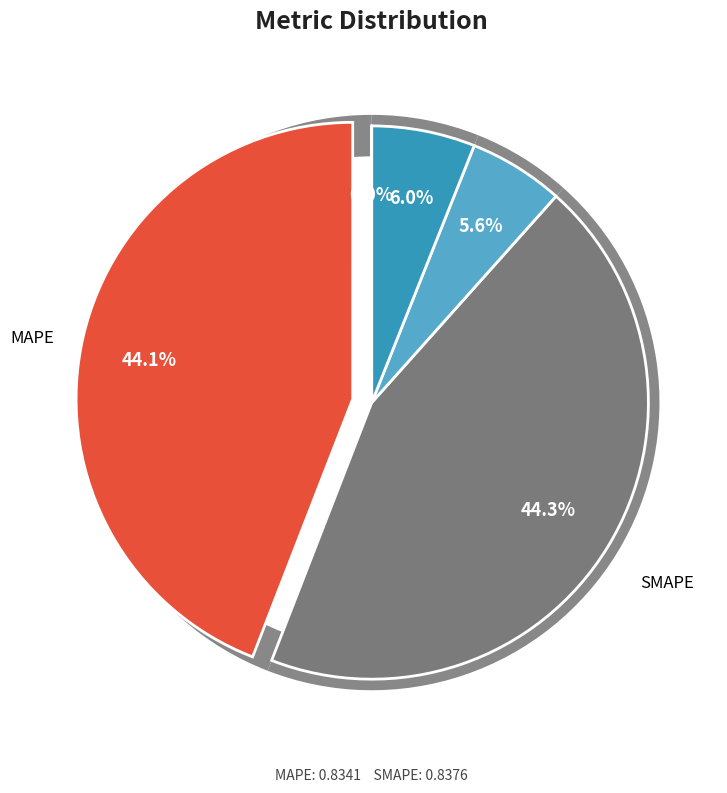

Which category has the biggest portion of the pie?

SMAPE